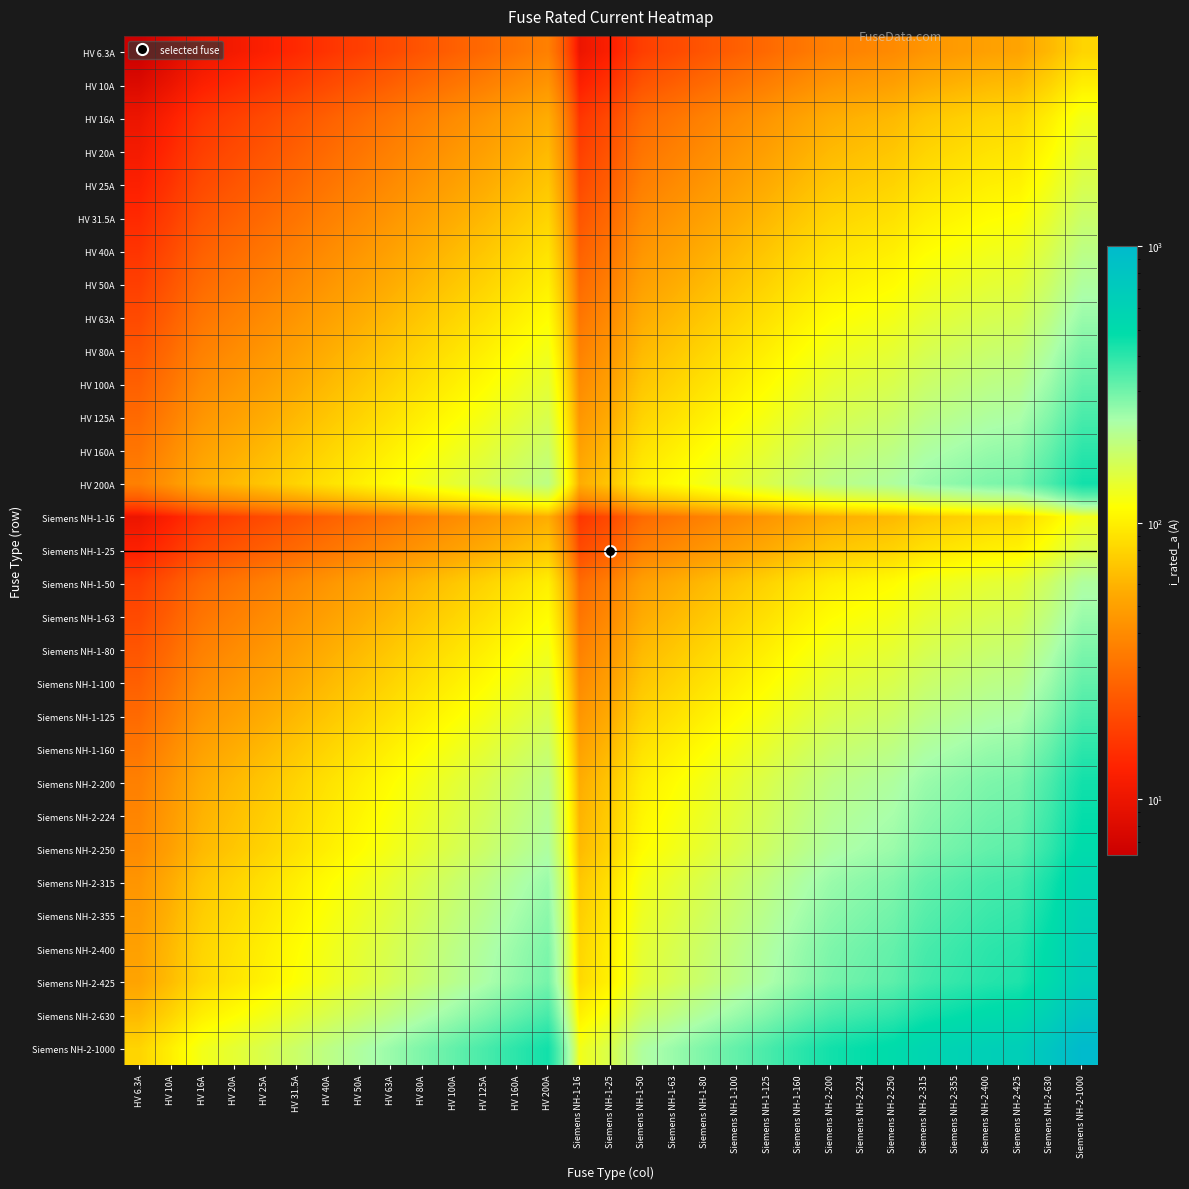

At how many categories does at least one series exceed 169?

24